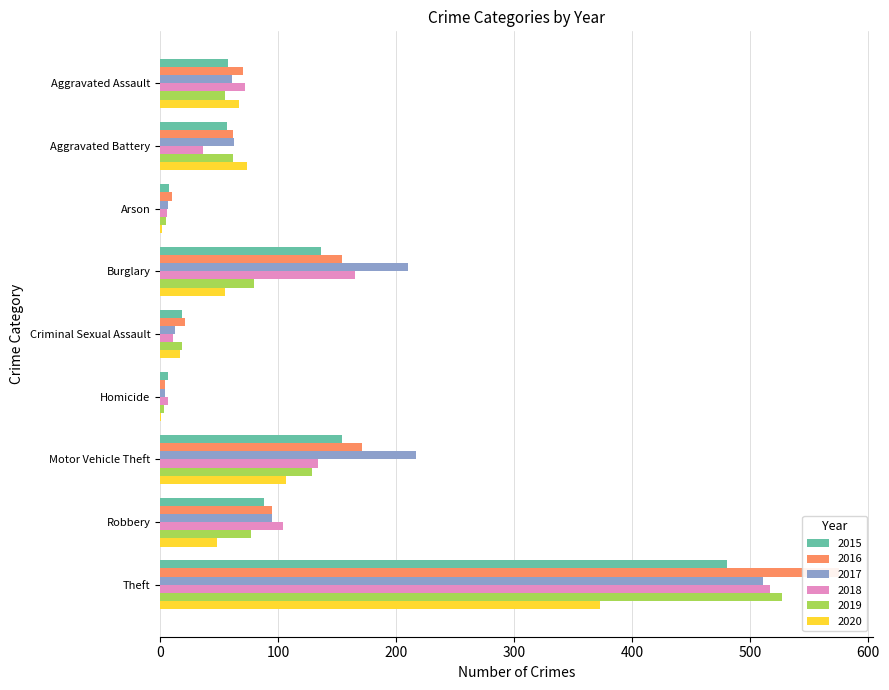

What is the sum of all 2015 values?

1007